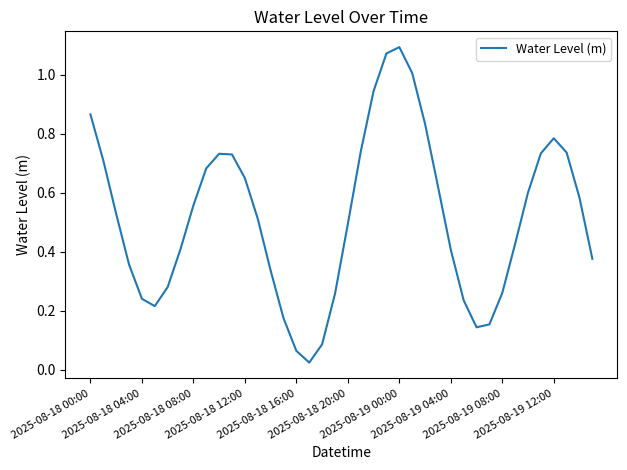

Is this an area chart (filled region under the line)?

No